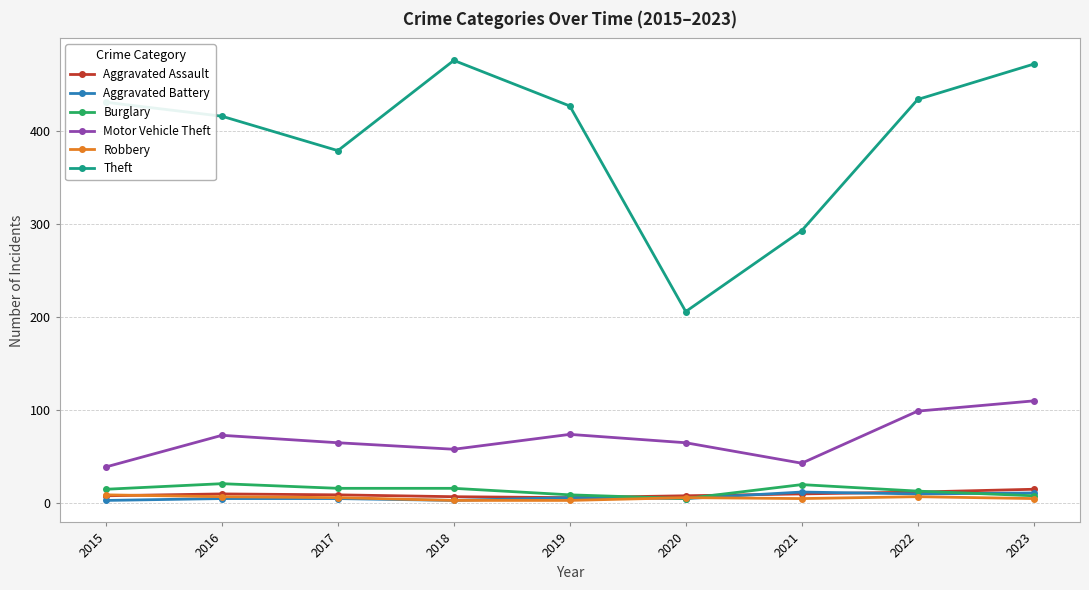

Which series changed the most between 2018 and 2023?

Motor Vehicle Theft